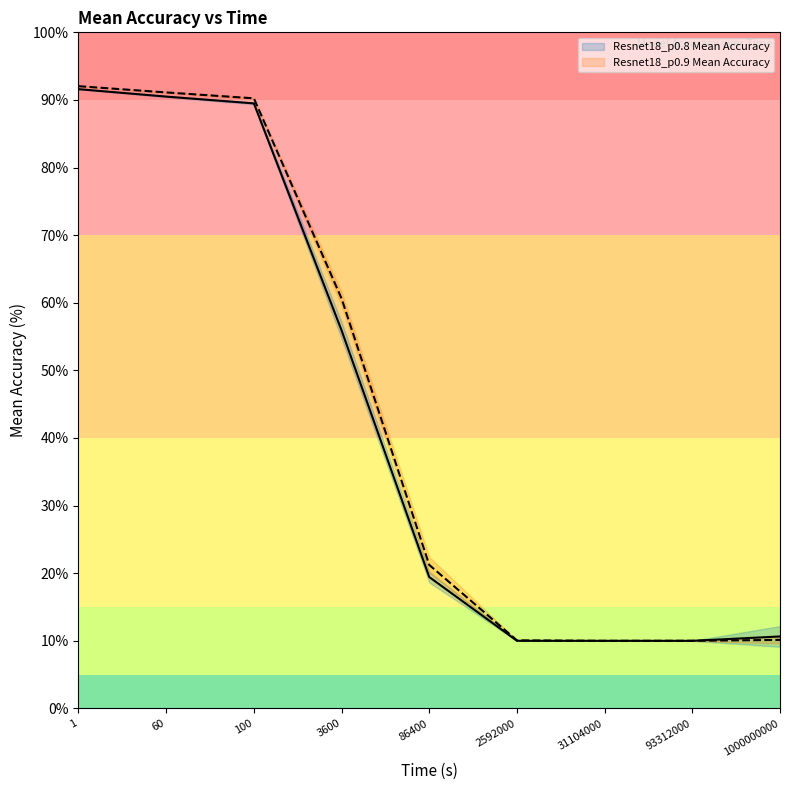

What is the average value of the Resnet18_p0.8 Mean Accuracy series?

43.1